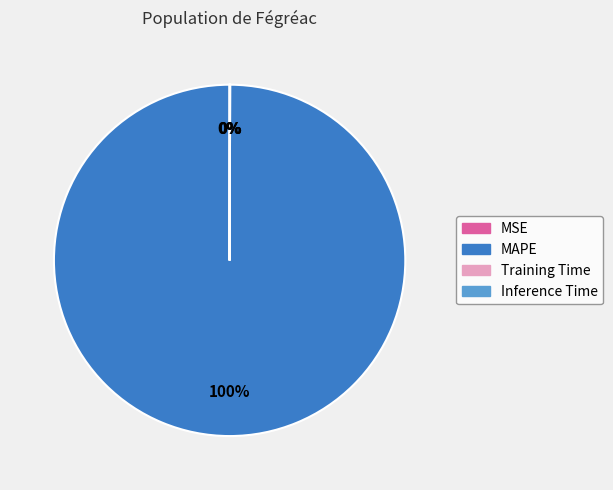

To the nearest percent, what is the average slice percentage?

25%